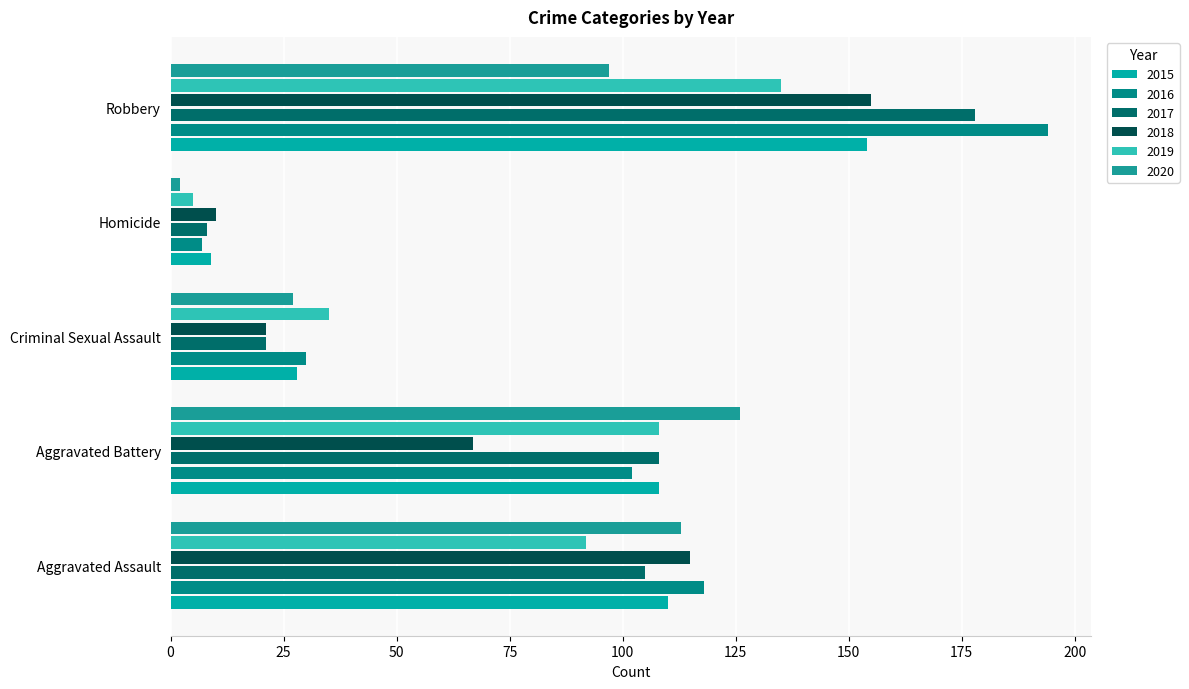

At which label does 2018 first exceed 67?

Aggravated Assault